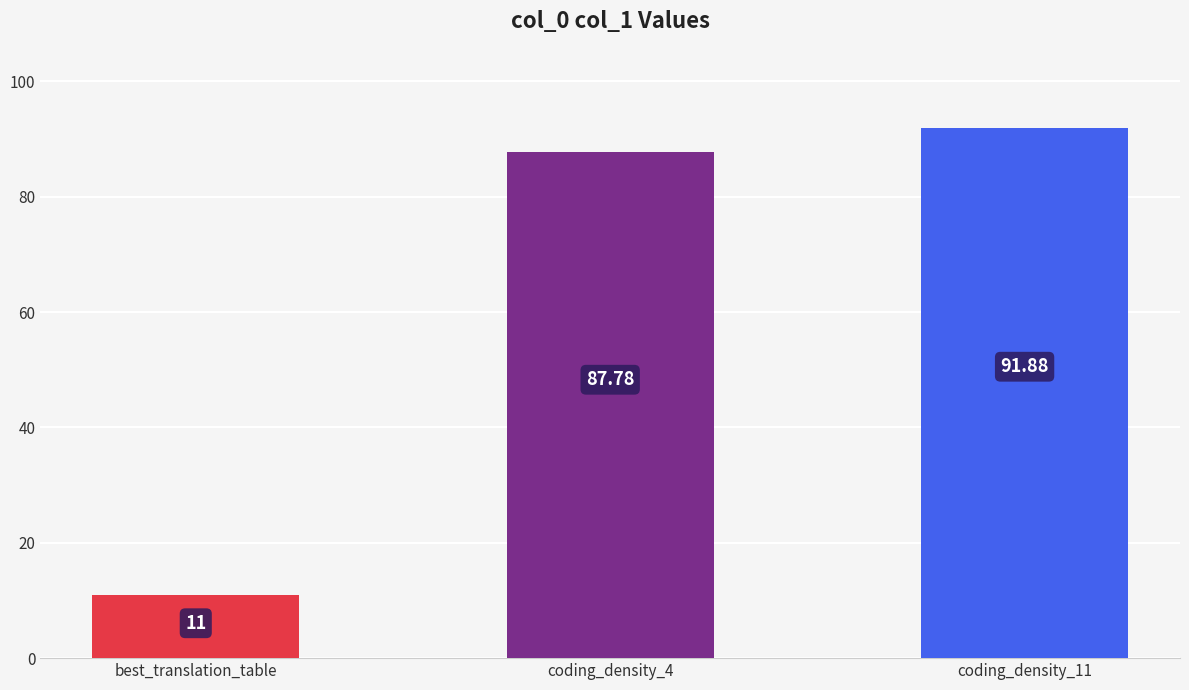

What is the sum of all values?

190.7